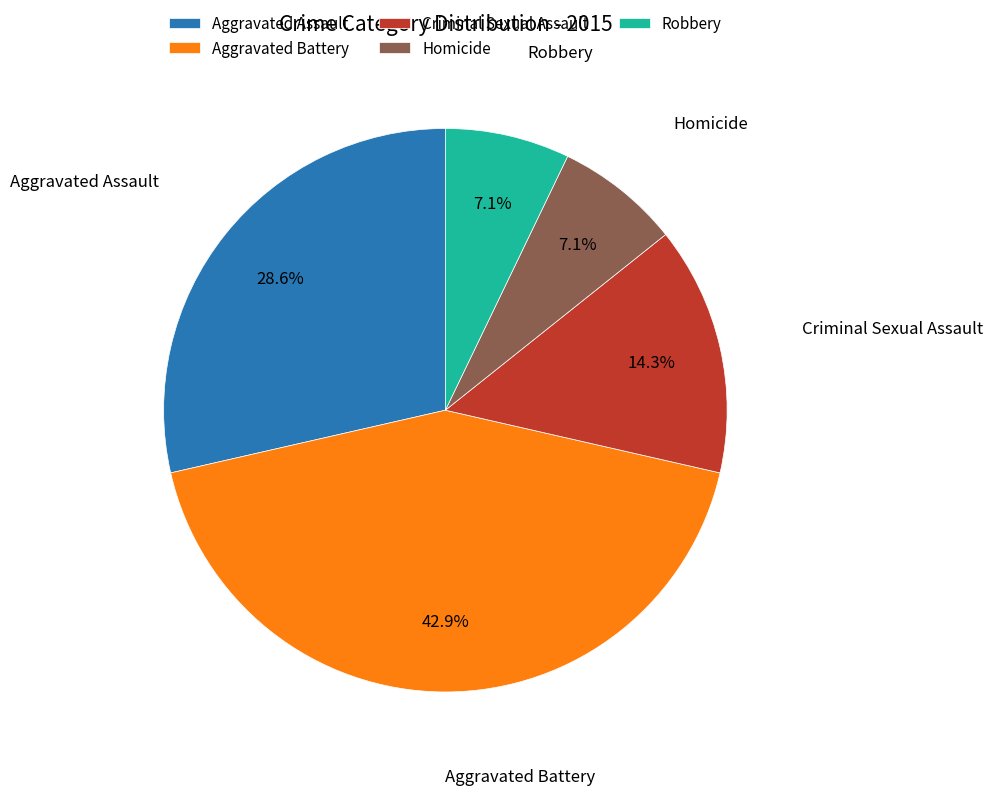

True or false: Robbery accounts for 17% of the total.

False